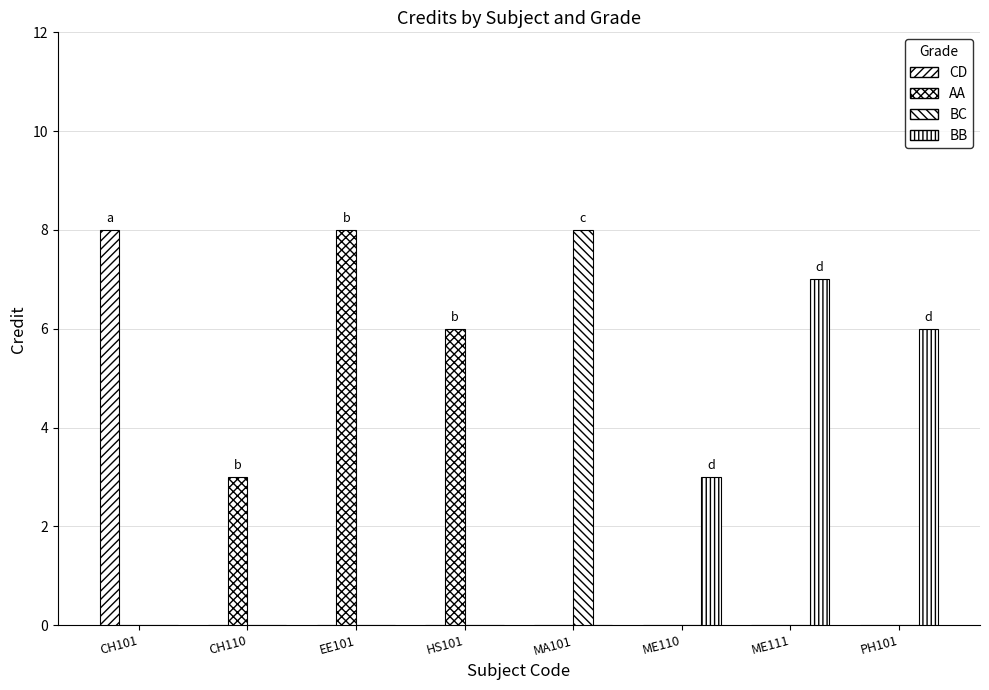

What position from the left is CH101?

1